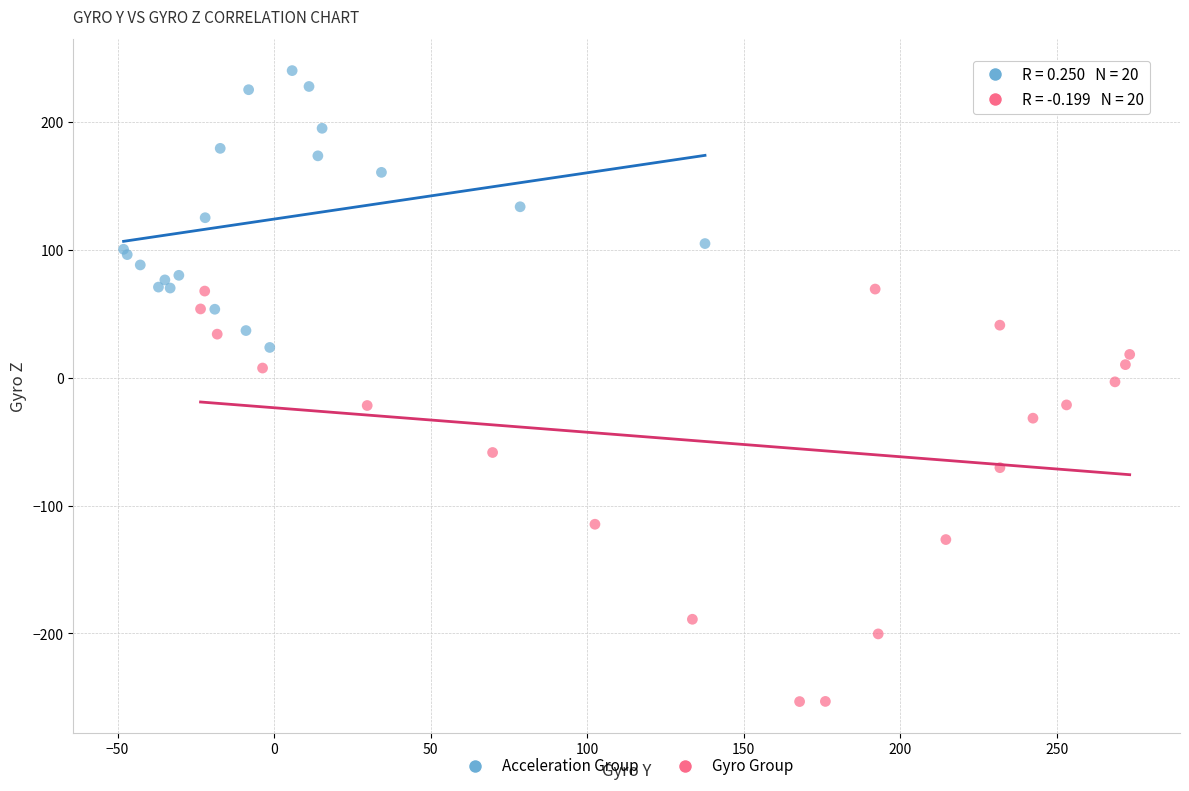

Which series contains the lowest Y value?

Gyro Group